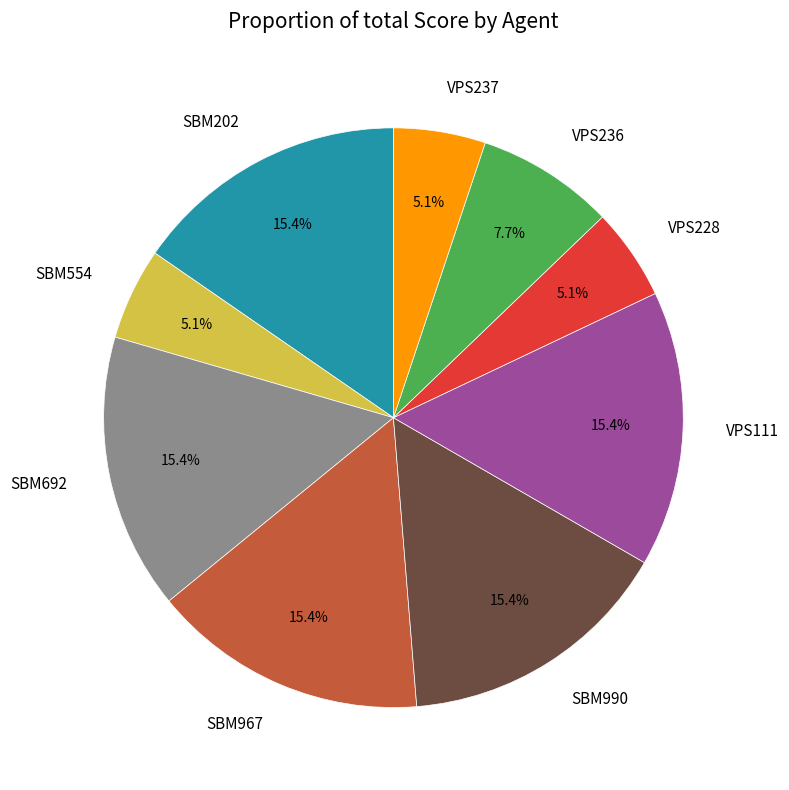

Approximately how many times larger is the value at SBM990 compared to VPS228?

3.0